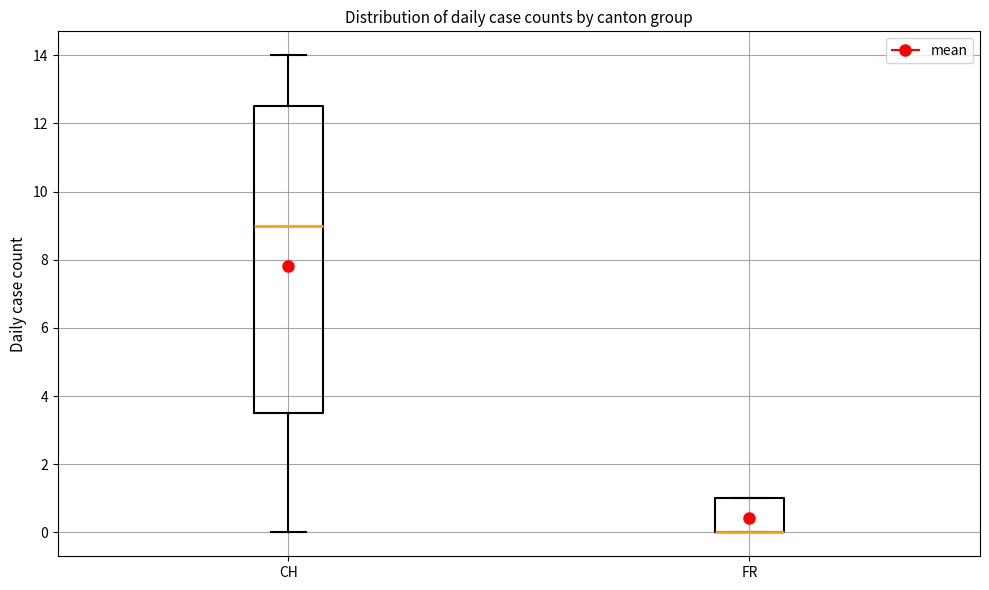

Reading left to right, transcribe this box plot: for each box, give where its median line is, the range the box spans, and where its two whiskers end, as read against the y-axis. The values are not printed on the chart, so give them approximately, as read against the axis.

CH: median 9.0, box 3.6 to 12.6, whiskers 0.0 to 14.0
FR: median 0.0 (drawn on the box's lower edge), box 0.0 to 1.0, whiskers 0.0 to 1.0